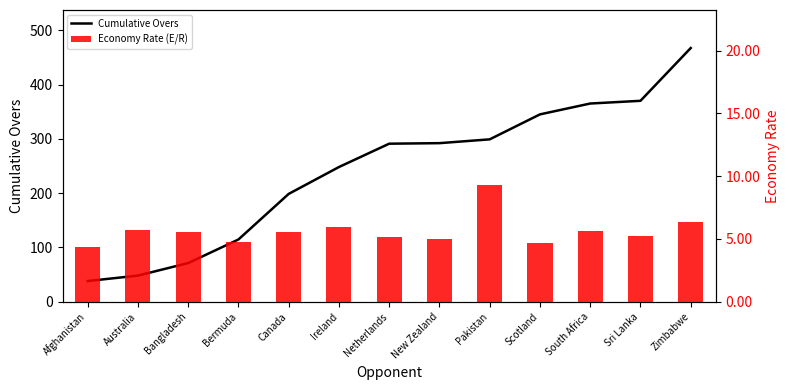

What are all the series names shown in the legend?

Cumulative Overs, Economy Rate (E/R)